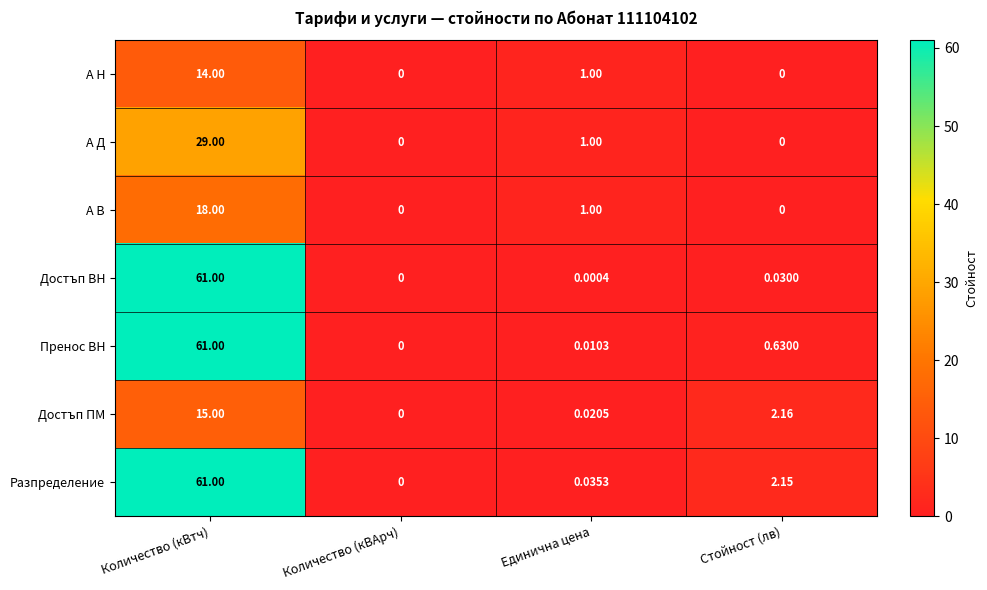

List the labels in order of Достъп ВН value, smallest first.

Количество (кВАрч), Единична цена, Стойност (лв), Количество (кВтч)